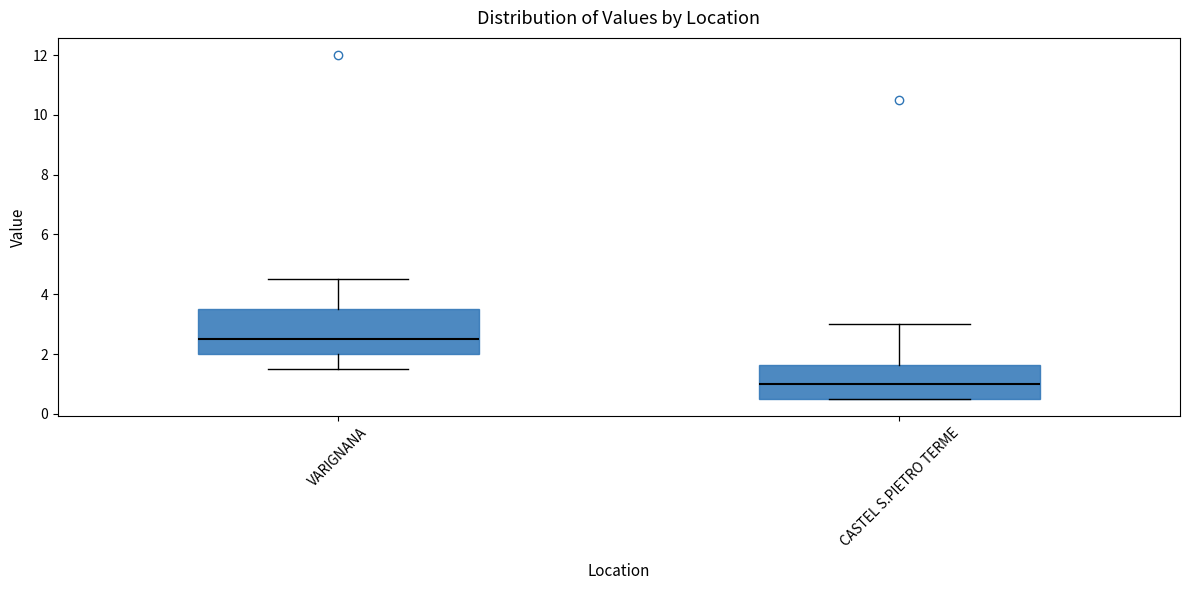

Comparing the boxes themselves (not the whiskers), which one is the tallest?

VARIGNANA